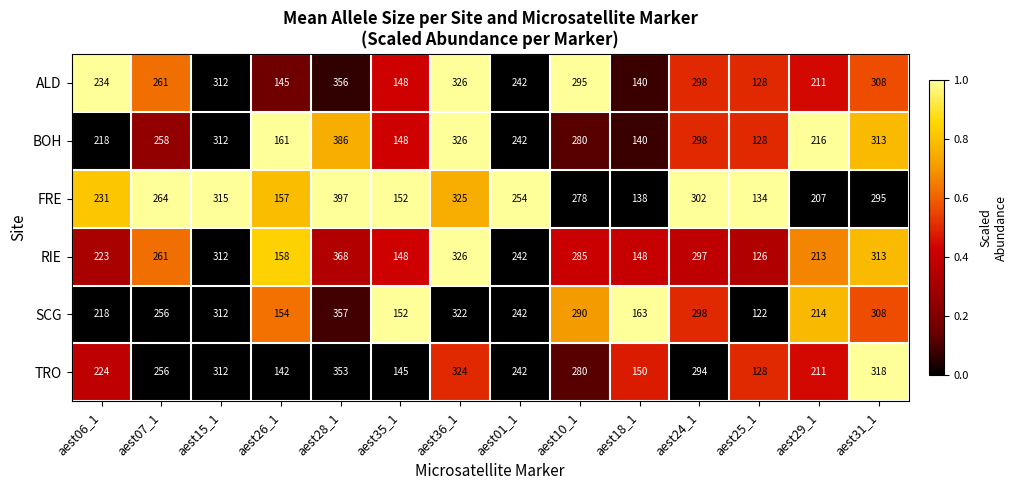

The value of FRE at aest31_1 is 295. True or false?

True